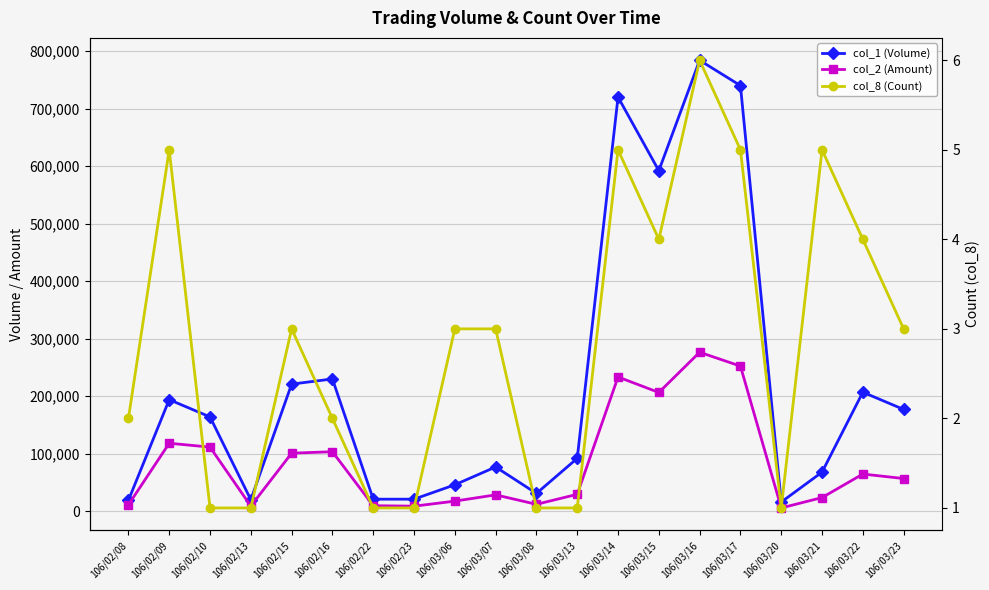

What is the total value across all series at 106/02/13?

29001